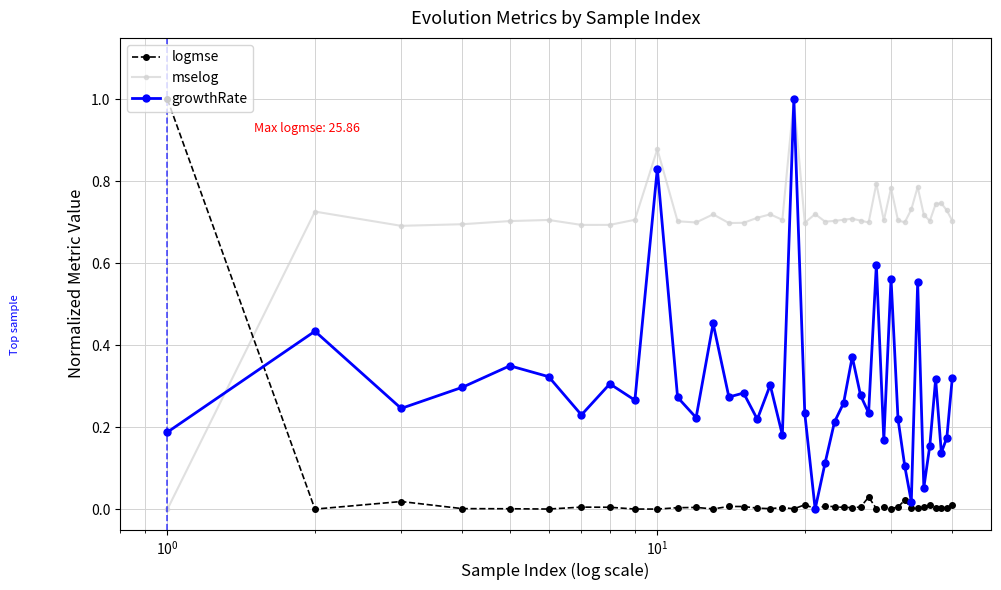

In logmse, how many points are higher than both neighbors (excluding endpoints)?

11